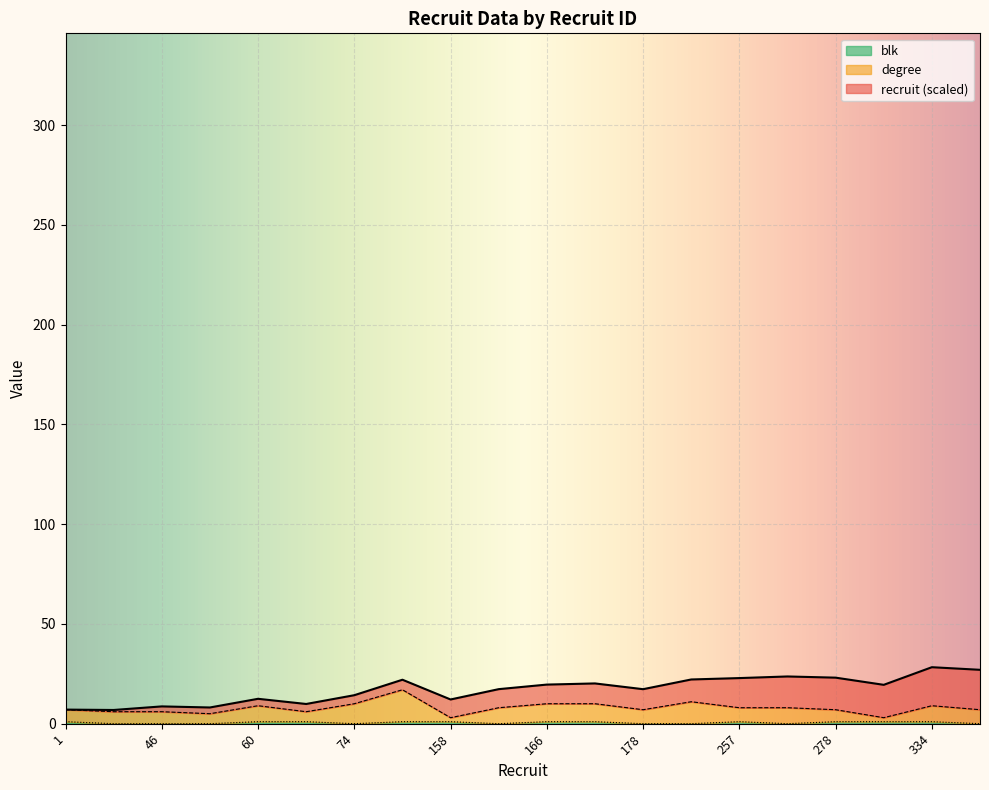

Which category has the lowest value in the blk series?

15